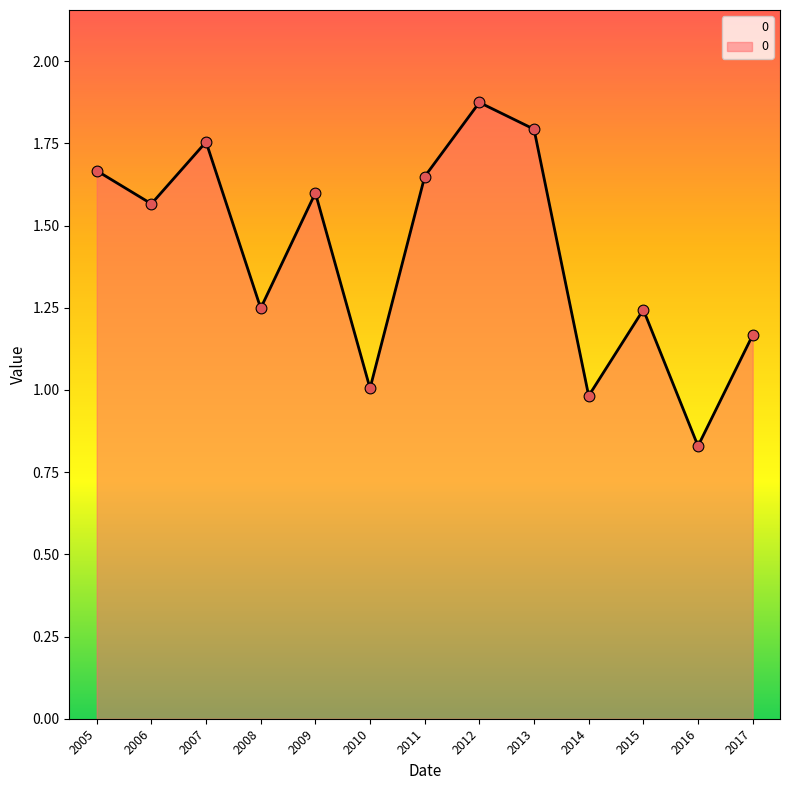

Approximately how many times larger is the value at 2009 compared to 2007?

0.9